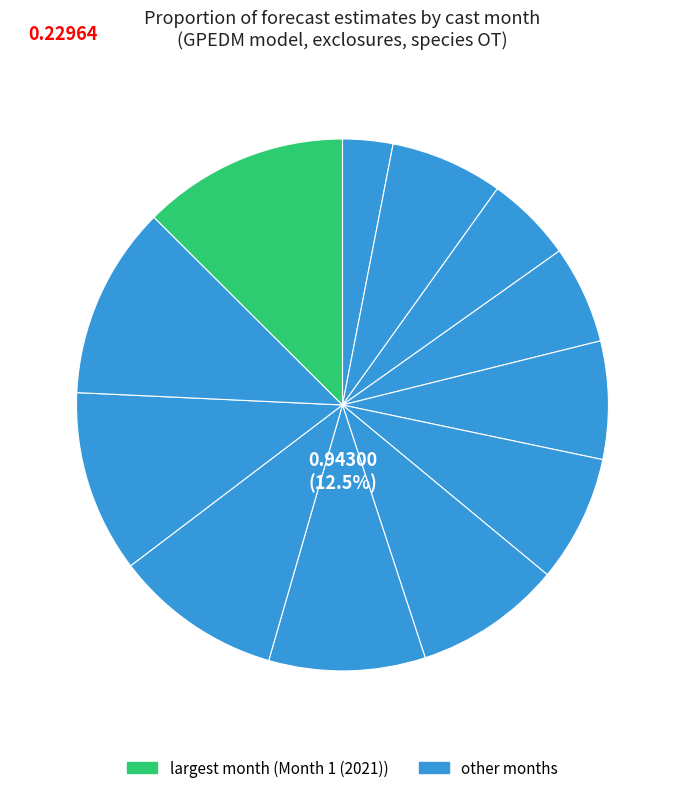

To the nearest percent, what is the difference between the Month 10 and Month 8 slice percentages?

1%